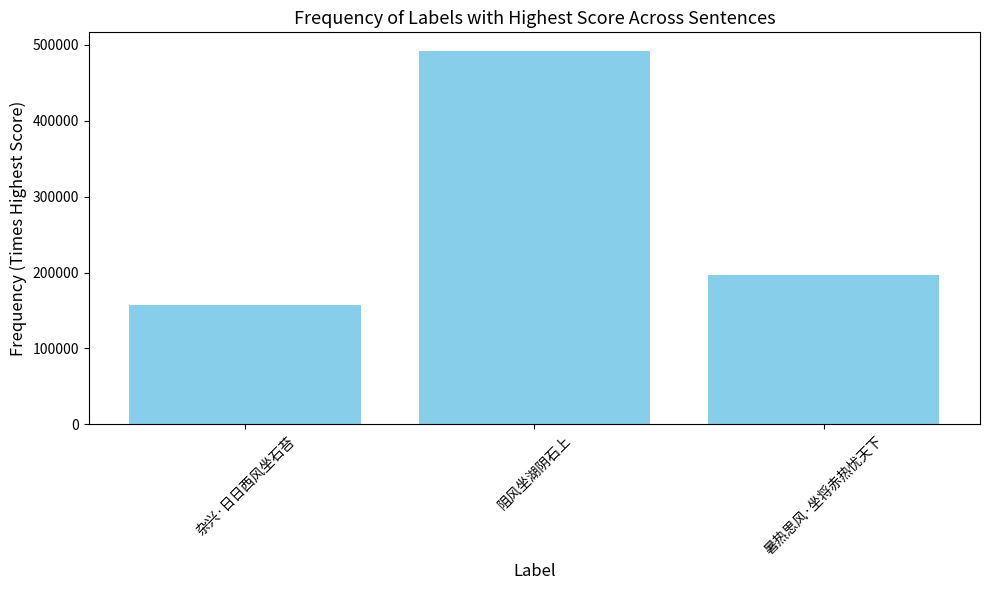

List the labels in order of value, largest first.

阻风坐湖阴石上, 暑热思风·坐将赤热忧天下, 杂兴·日日西风坐石苔